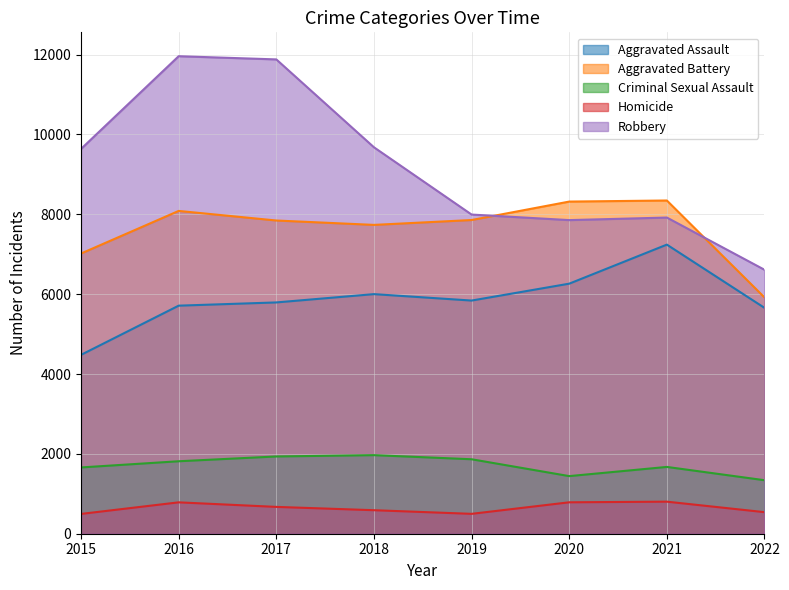

At which category is the sum across all series the highest?

2016